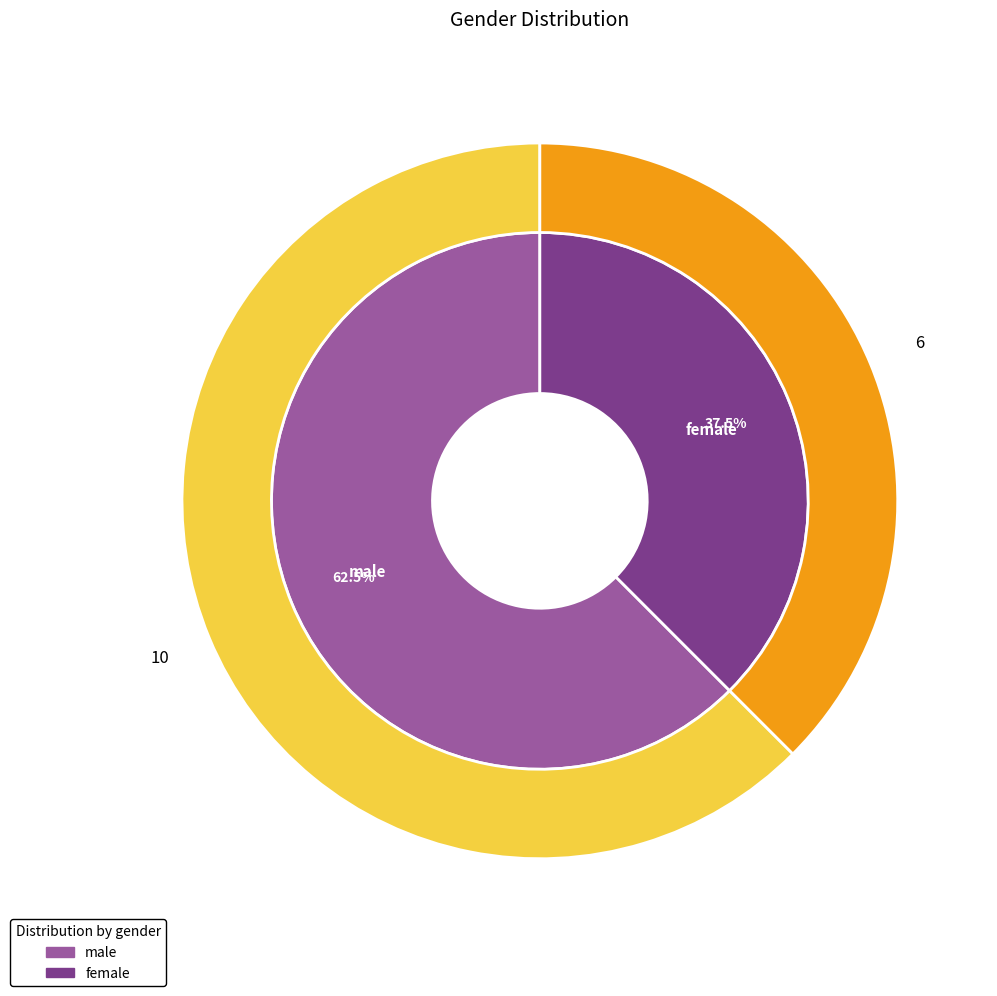

Which slice is the largest?

male